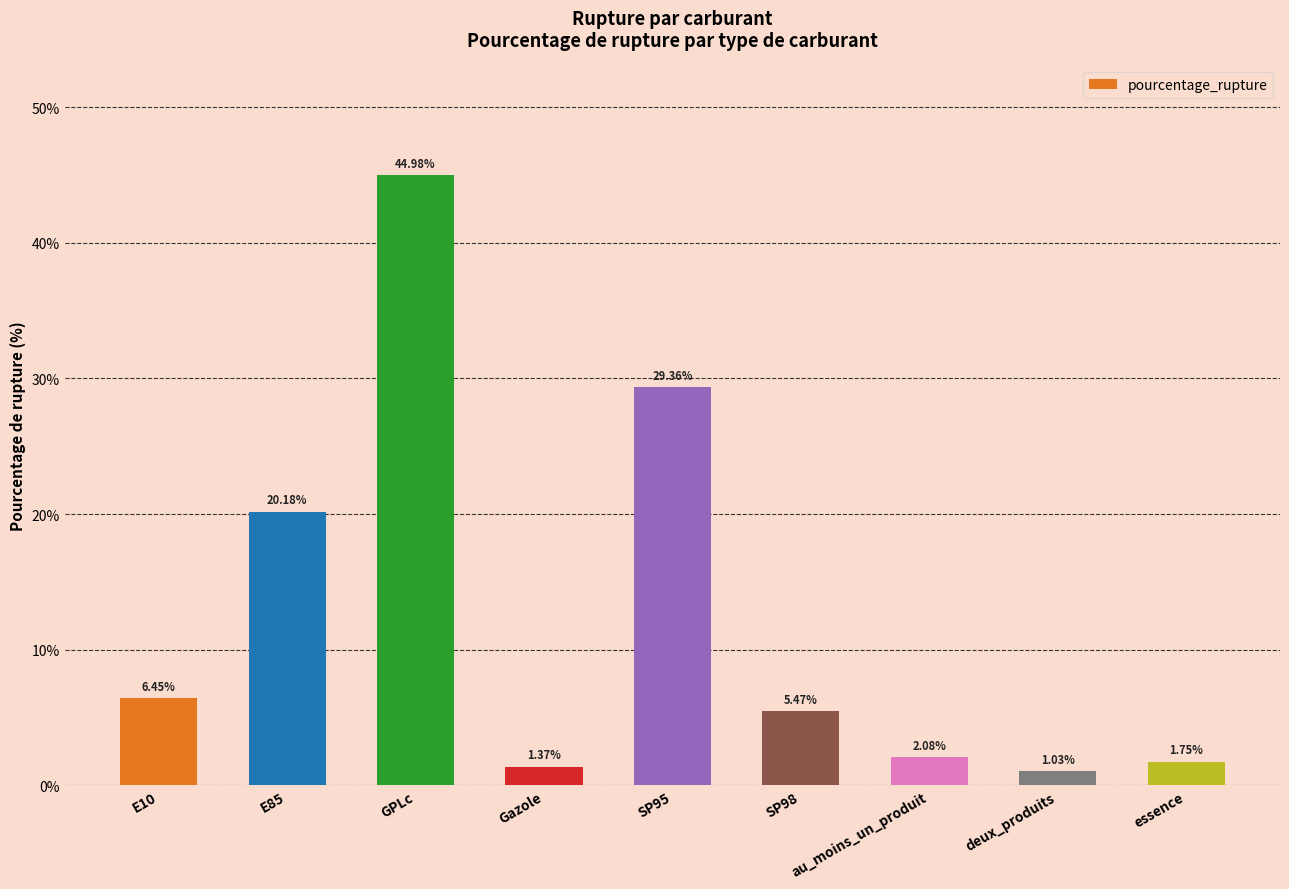

What is the greatest value displayed?

45.0